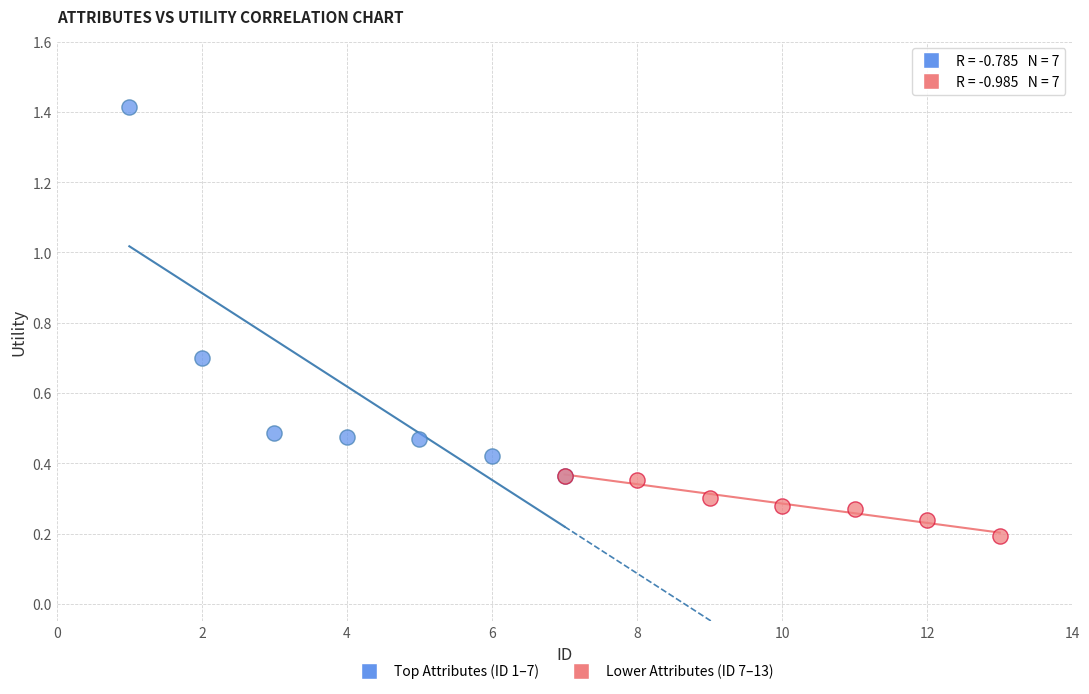

Which series reaches the minimum Y coordinate?

Lower Attributes (ID 7–13)